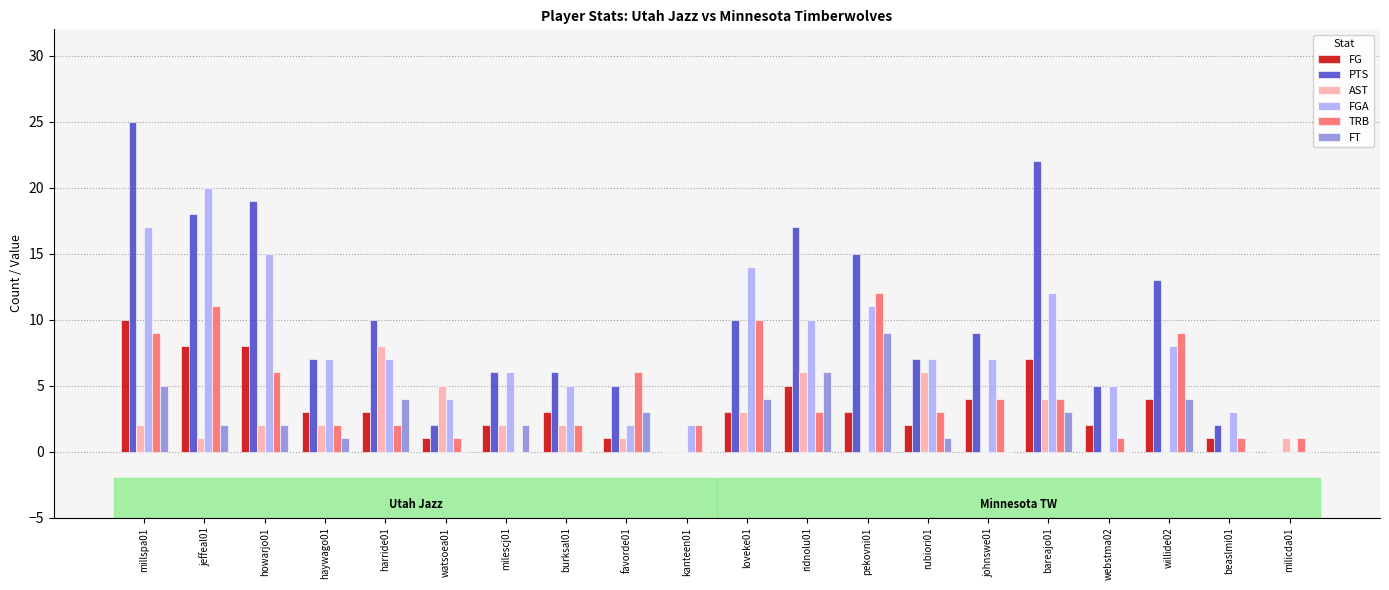

How many data points does each series have?

20